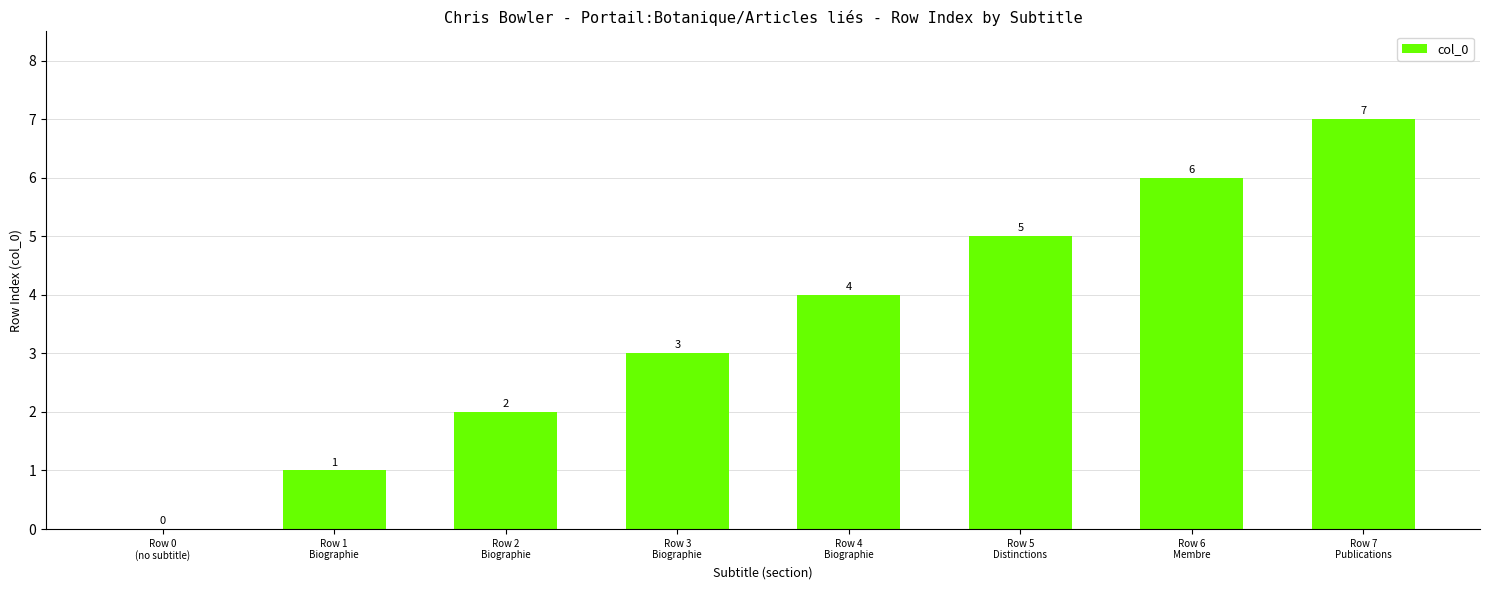

What is the maximum value shown in the chart?

7